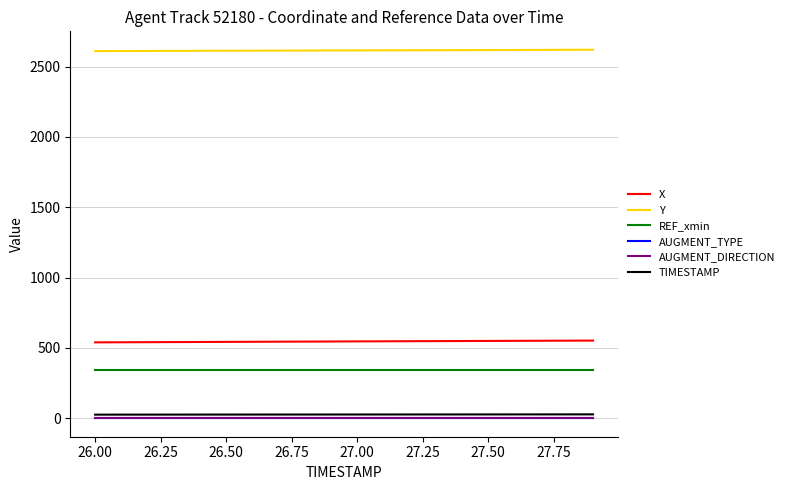

Reading left to right, extract all data points from this chart.

X: 539.6	540.3	541.0	541.7	542.4	543.1	543.8	544.4	545.1	545.8	546.5	547.2	547.9	548.5	549.2	549.8	550.4	551.1	551.7	552.3
Y: 2609.6	2610.1	2610.6	2611.1	2611.6	2612.1	2612.6	2613.0	2613.5	2614.0	2614.5	2615.0	2615.5	2616.0	2616.5	2617.0	2617.5	2618.0	2618.6	2619.1
REF_xmin: 340.5	340.5	340.5	340.5	340.5	340.5	340.5	340.5	340.5	340.5	340.5	340.5	340.5	340.5	340.5	340.5	340.5	340.5	340.5	340.5
AUGMENT_TYPE: 0.0	0.0	0.0	0.0	0.0	0.0	0.0	0.0	0.0	0.0	0.0	0.0	0.0	0.0	0.0	0.0	0.0	0.0	0.0	0.0
AUGMENT_DIRECTION: 0.0	0.0	0.0	0.0	0.0	0.0	0.0	0.0	0.0	0.0	0.0	0.0	0.0	0.0	0.0	0.0	0.0	0.0	0.0	0.0
TIMESTAMP: 26.0	26.1	26.2	26.3	26.4	26.5	26.6	26.7	26.8	26.9	27.0	27.1	27.2	27.3	27.4	27.5	27.6	27.7	27.8	27.9